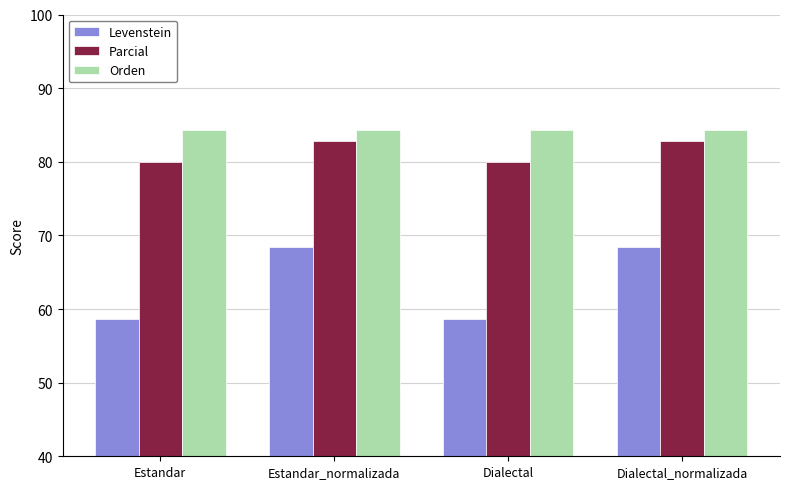

Where does the Levenstein series first go above 68?

Estandar_normalizada